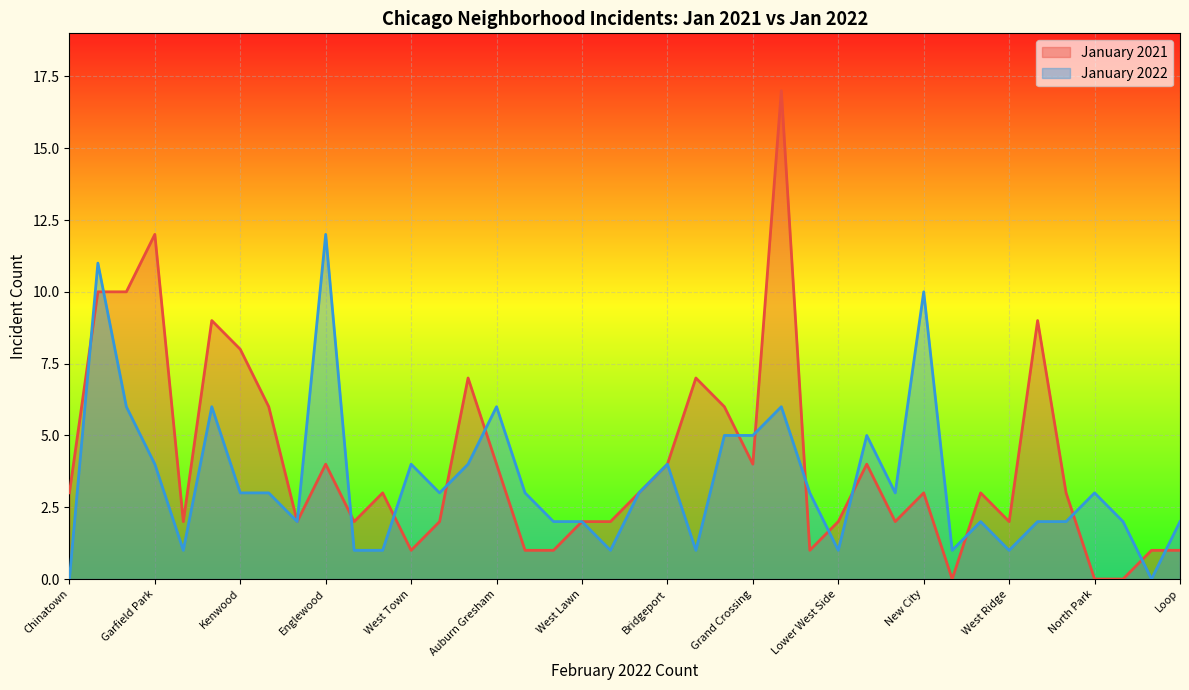

What is the difference between the maximum and minimum values in the January 2021 series?

17